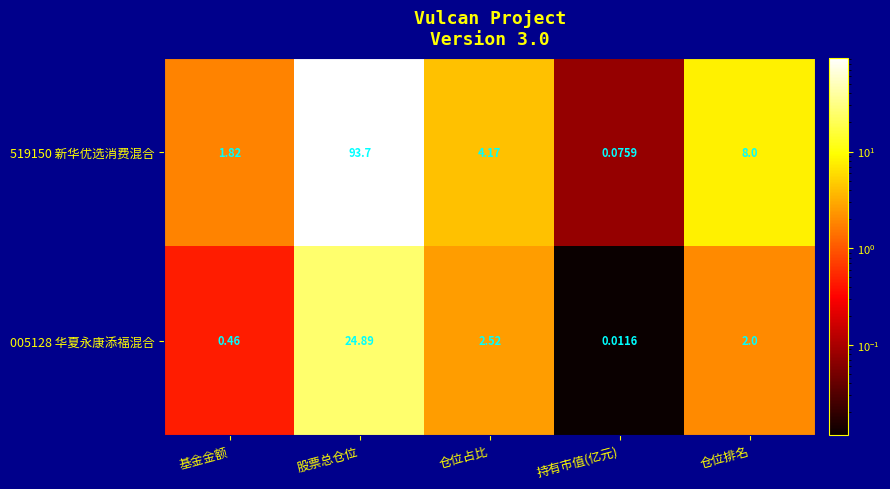

What is the total value across all series at 股票总仓位?

118.6